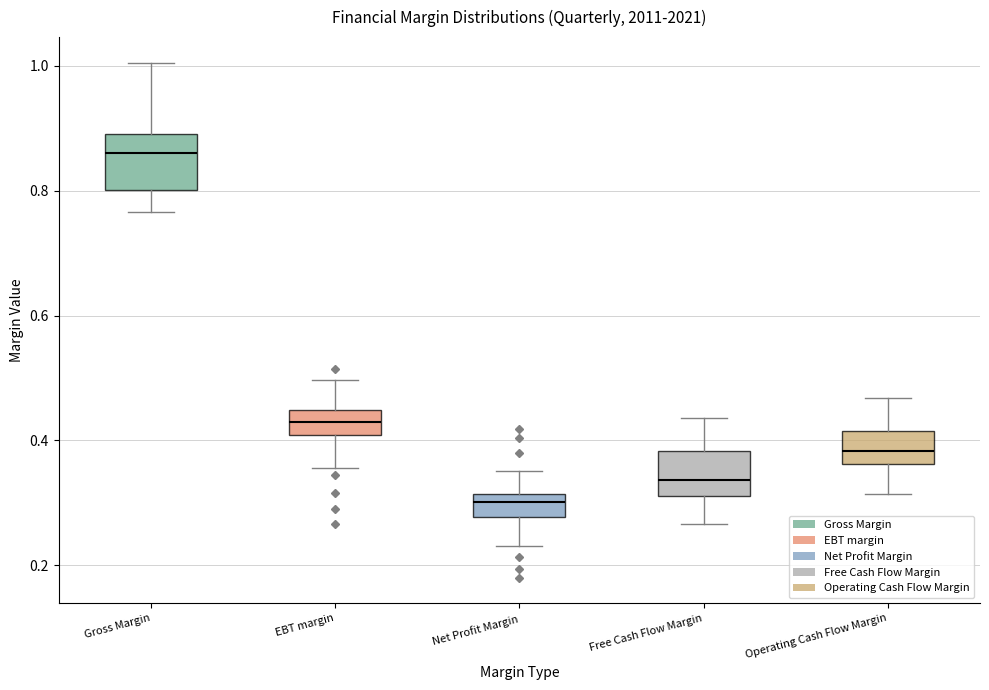

Which box's median line is the lowest?

Net Profit Margin